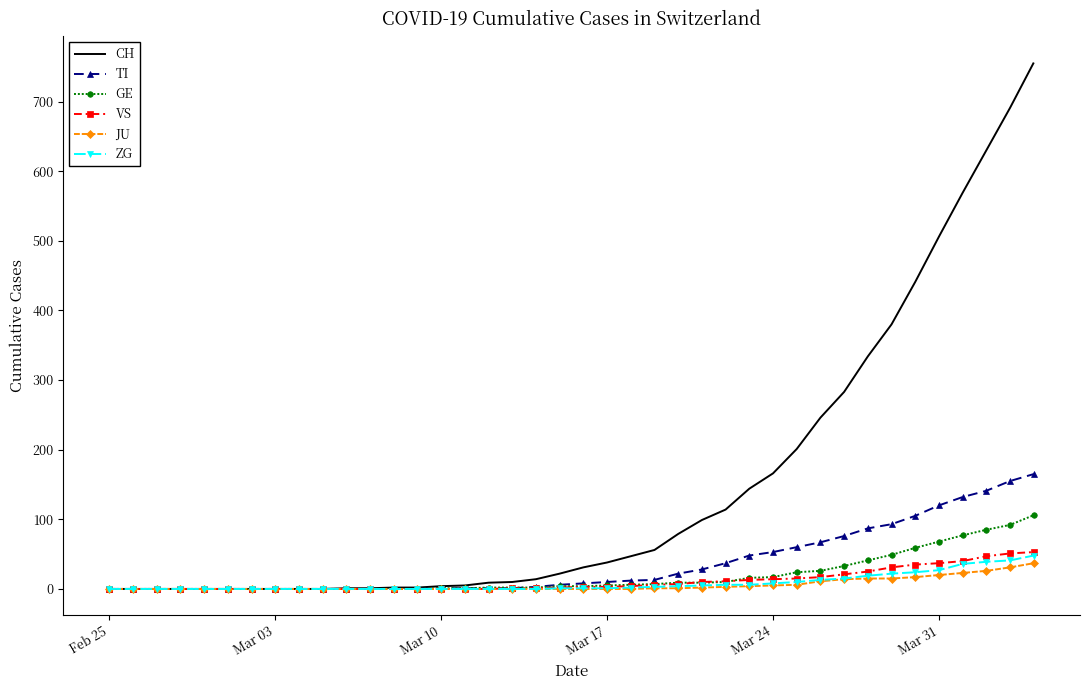

Which series has the largest total across all categories?

CH